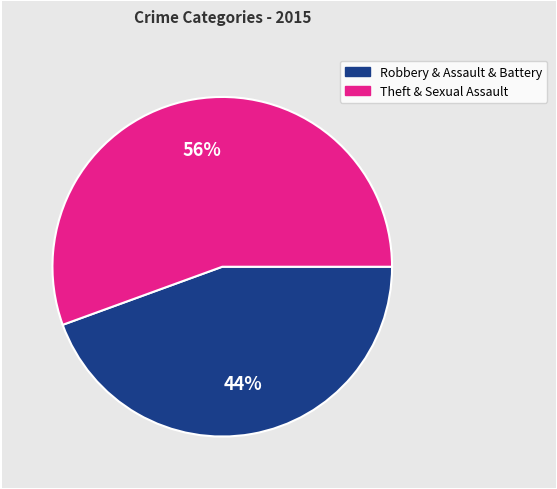

Rank the categories by value from highest to lowest.

Theft & Sexual Assault, Robbery & Assault & Battery